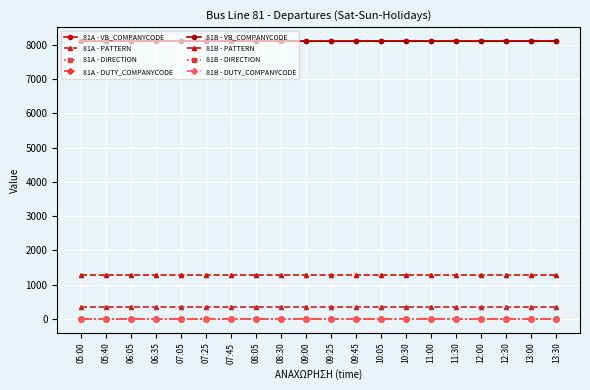

Is this an area chart (filled region under the line)?

No